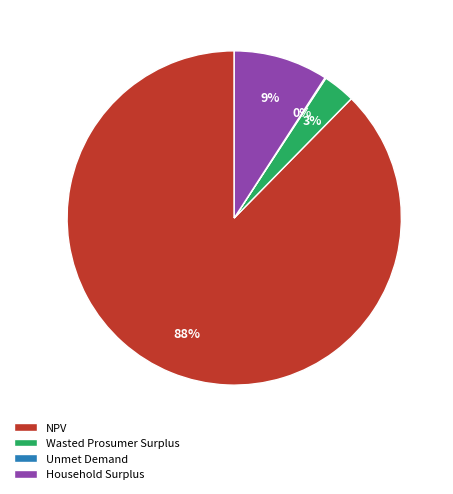

To the nearest percent, what portion does NPV represent?

88%